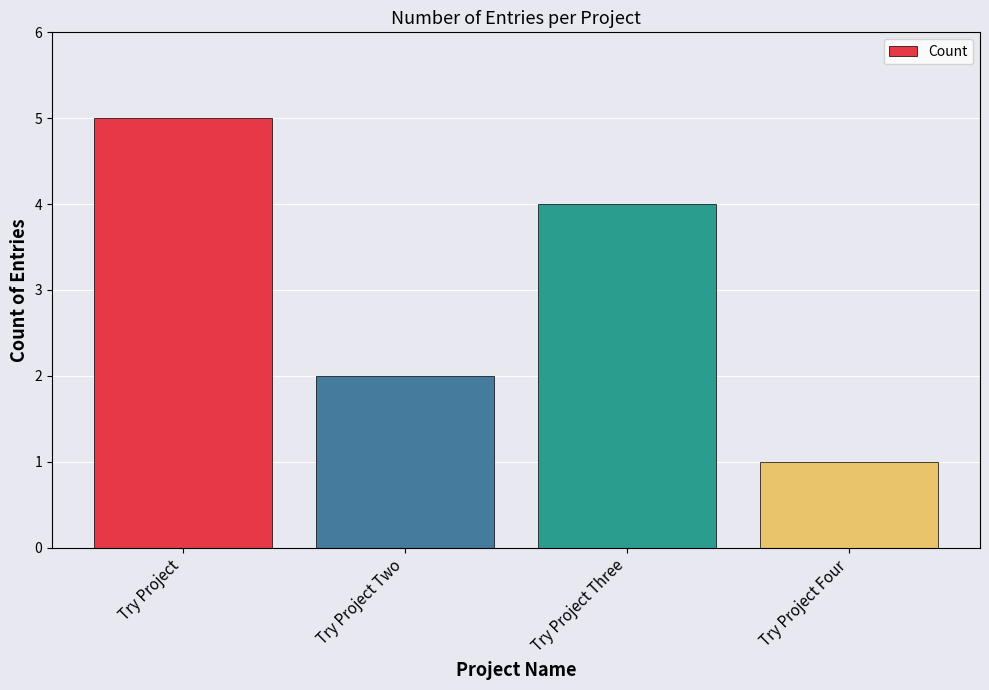

Rank the categories by value from highest to lowest.

Try Project, Try Project Three, Try Project Two, Try Project Four